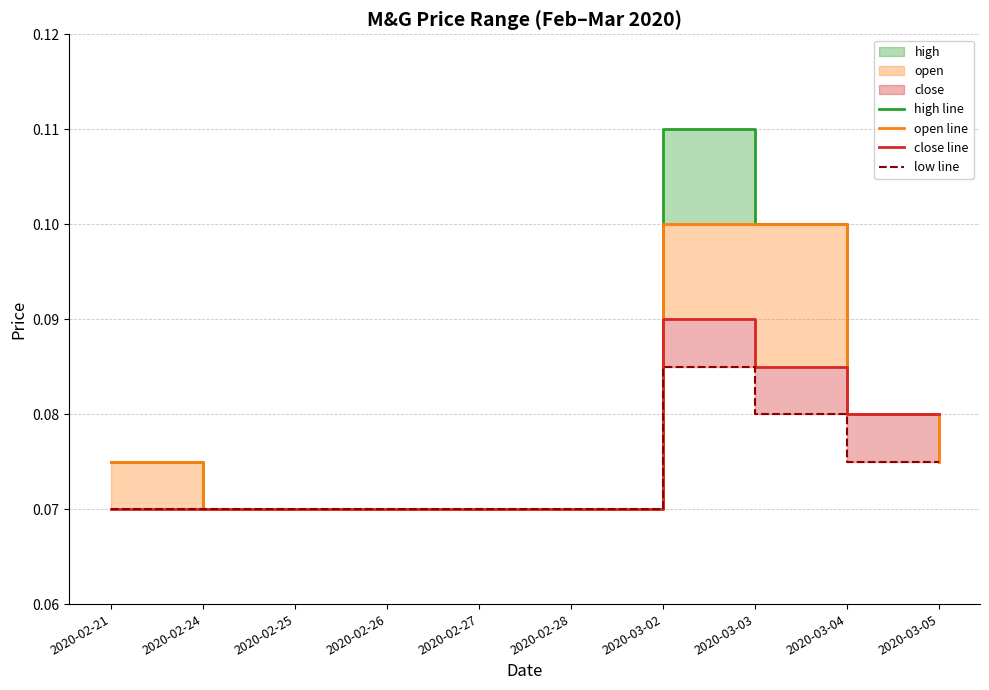

Which category has the highest value in the close line series?

2020-03-02